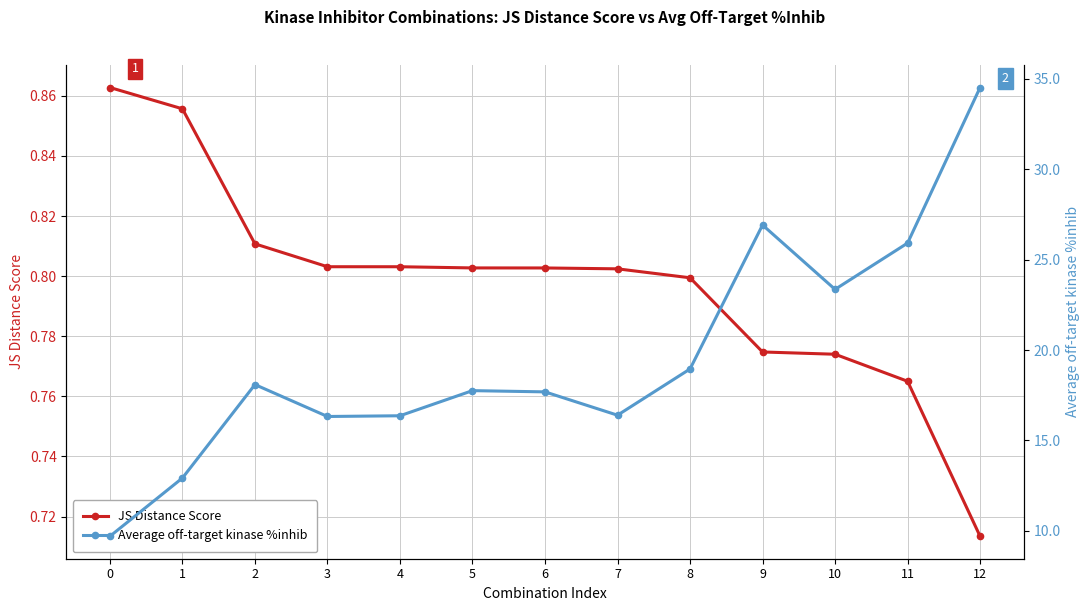

True or false: Average off-target kinase %inhib and JS Distance Score intersect in this chart.

False